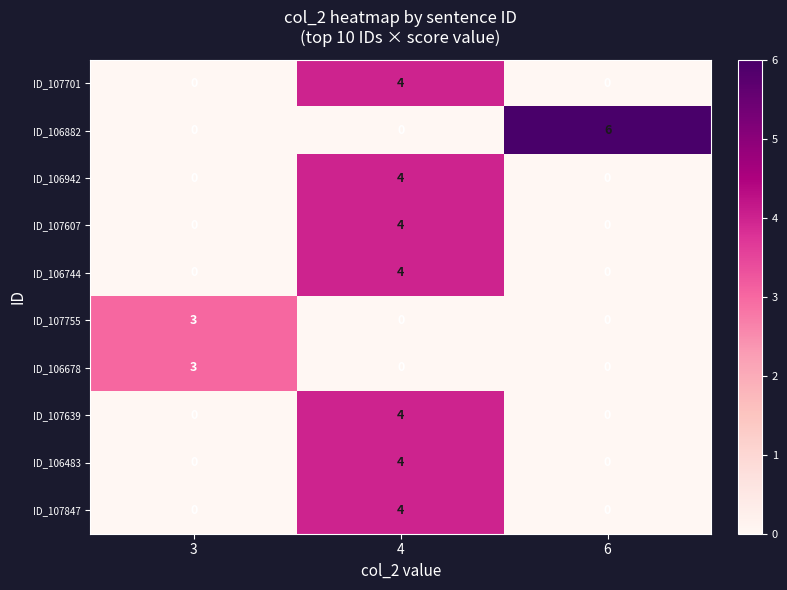

Which series changed the most between 3 and 6?

ID_106882